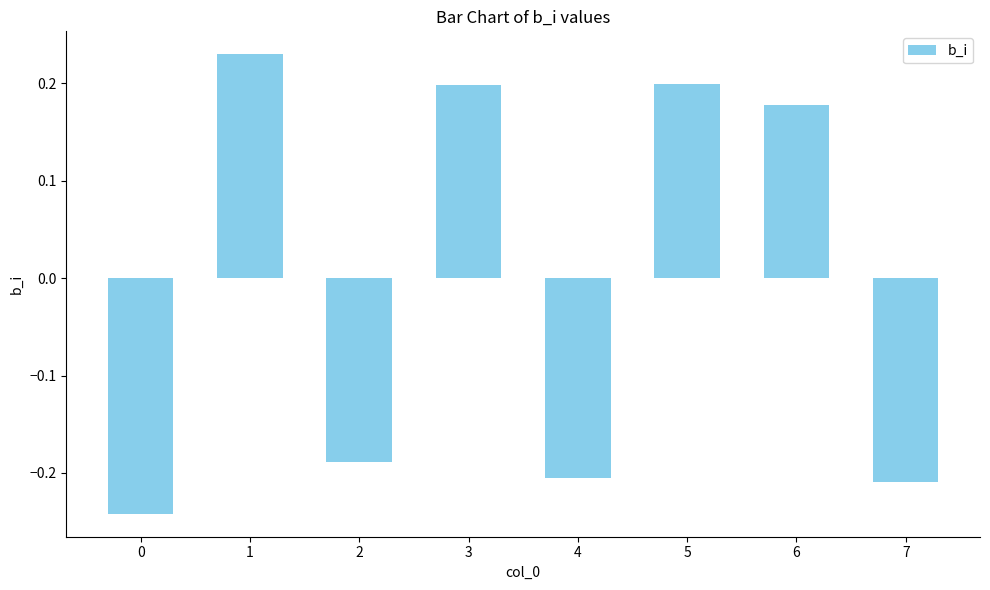

What is the difference between the values at 5 and 0?

0.4